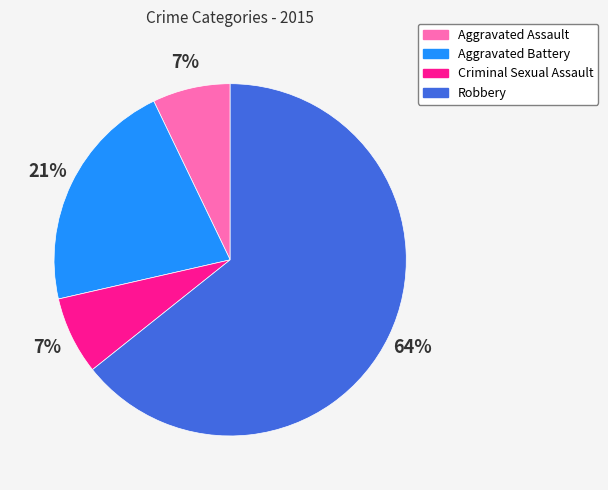

Do Criminal Sexual Assault and Aggravated Assault together represent more than half of the pie?

No